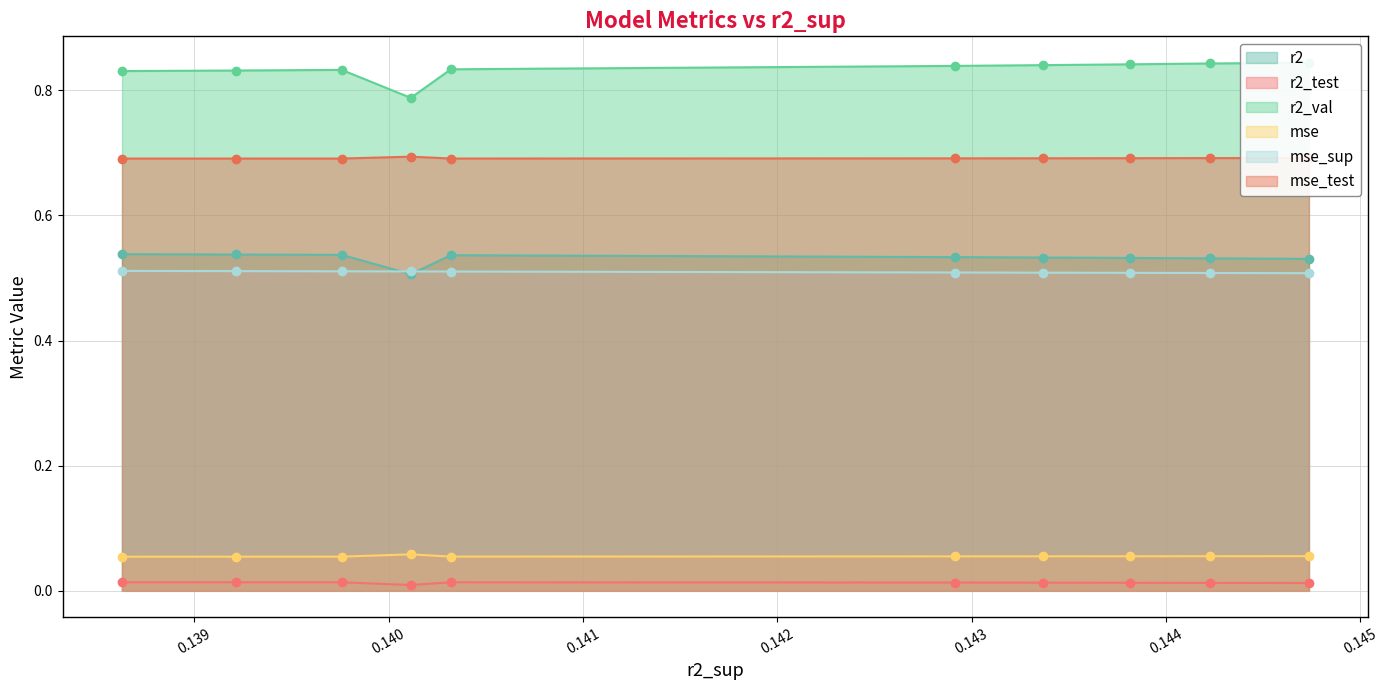

Which series has the widest spread of values?

r2_val